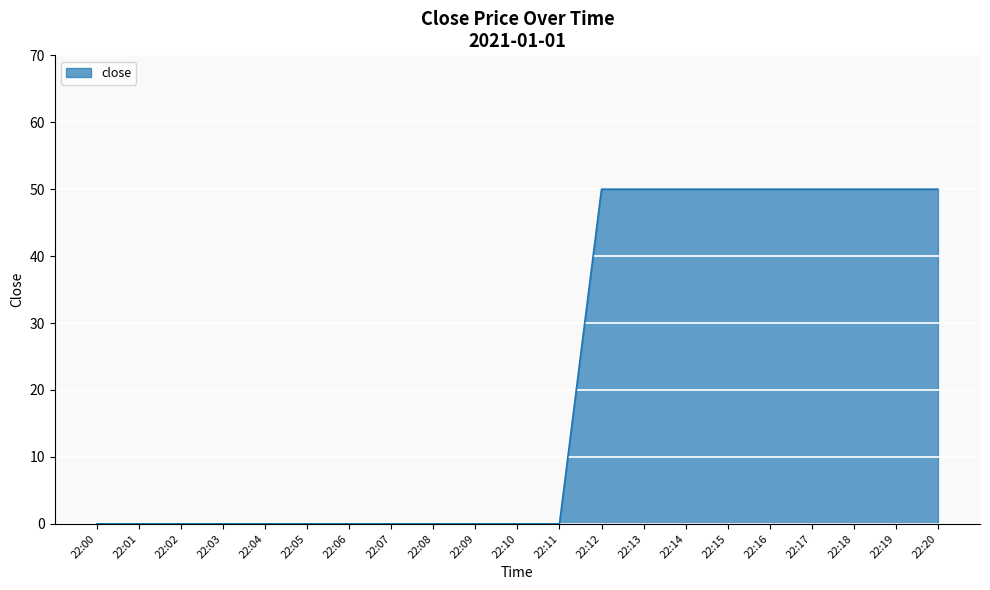

Is it true that the value at 22:01 is 0?

True